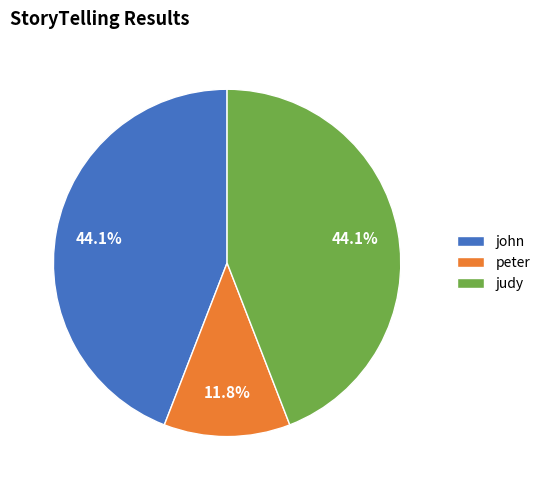

How many segments does this pie chart have?

3